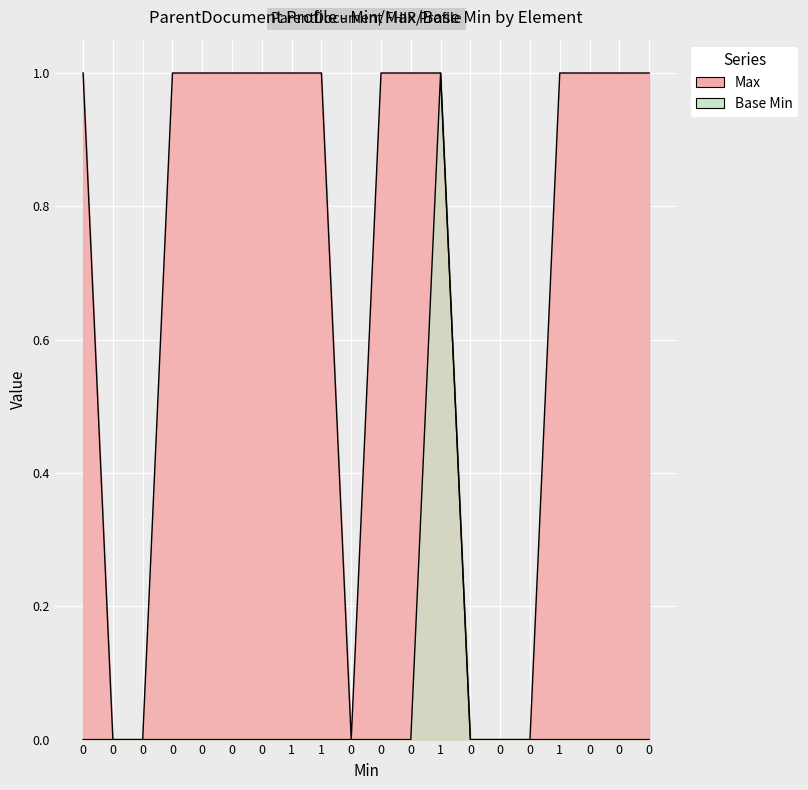

What is the highest value of the Base Min series?

1